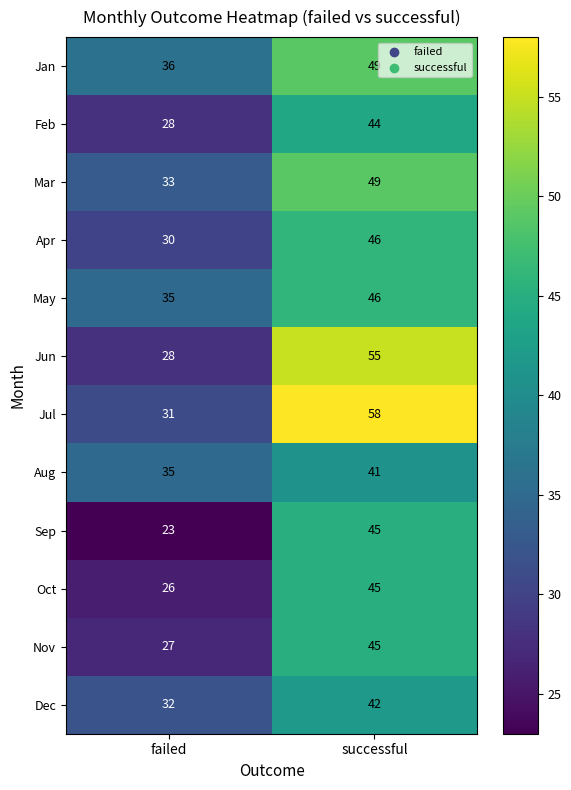

At which category is the sum across all series the highest?

successful